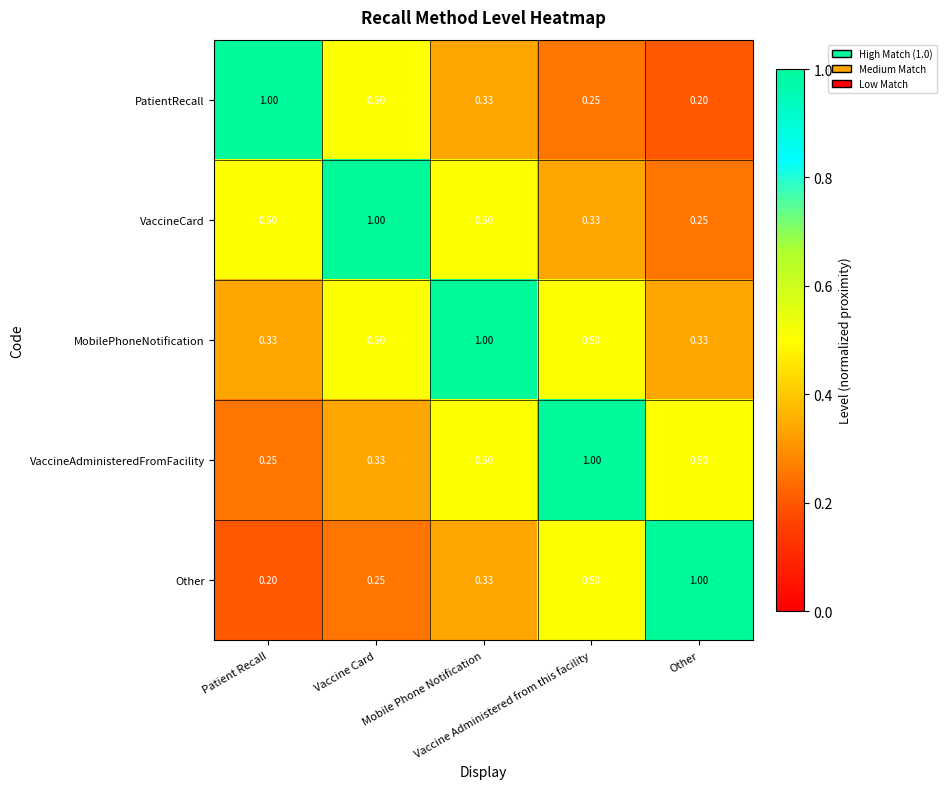

Which series has the widest spread of values?

PatientRecall